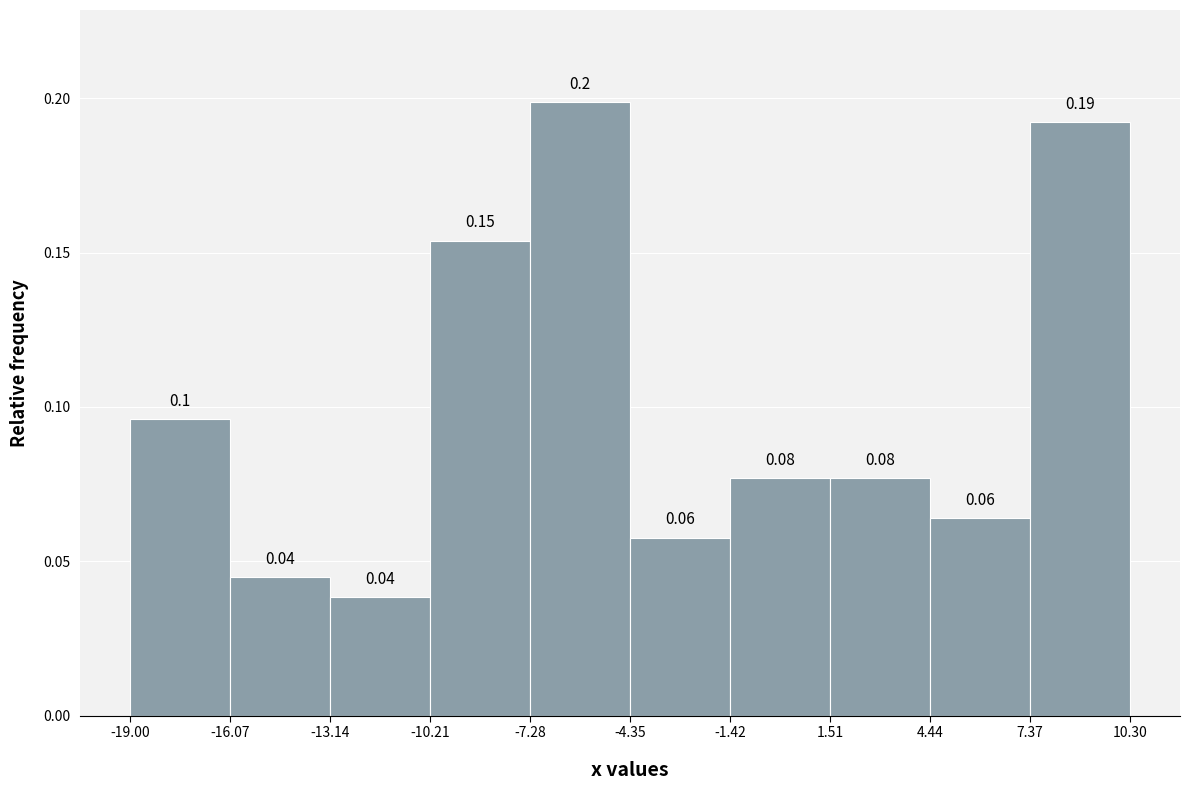

Over which range of the x-axis is the bar tallest?

-7.28 to -4.35